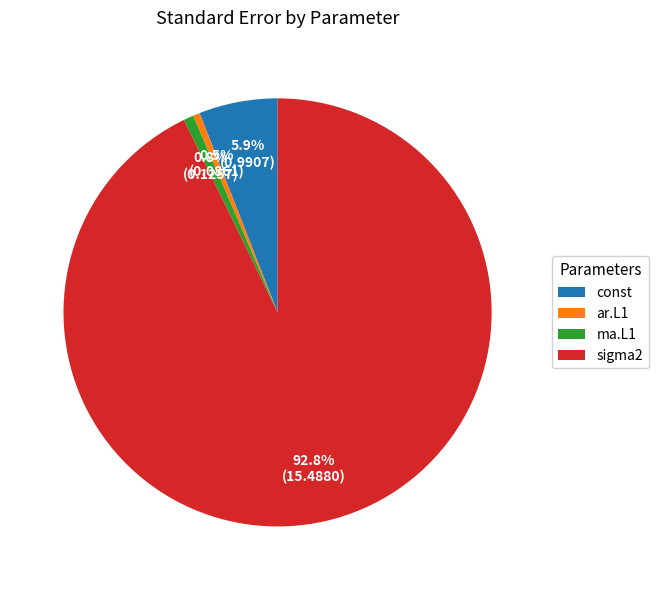

Count the number of slices in the pie.

4